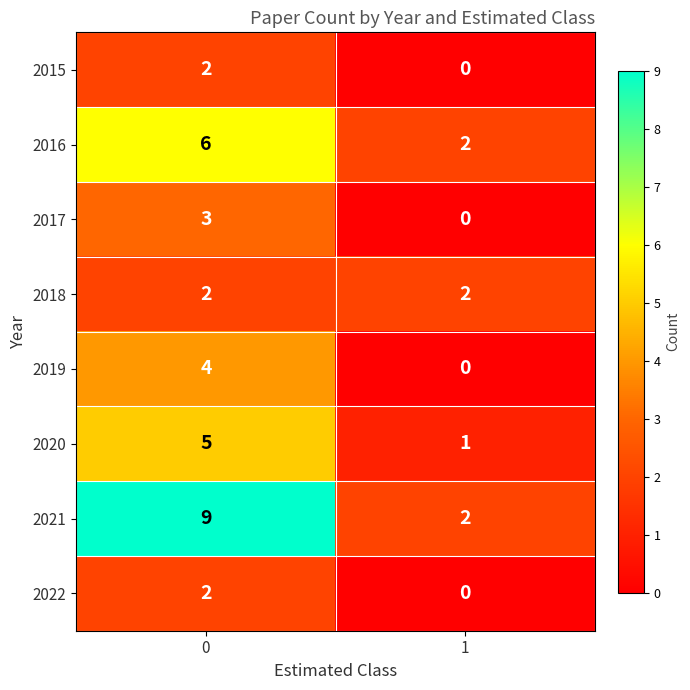

What is the difference between the highest and lowest values at 0?

7